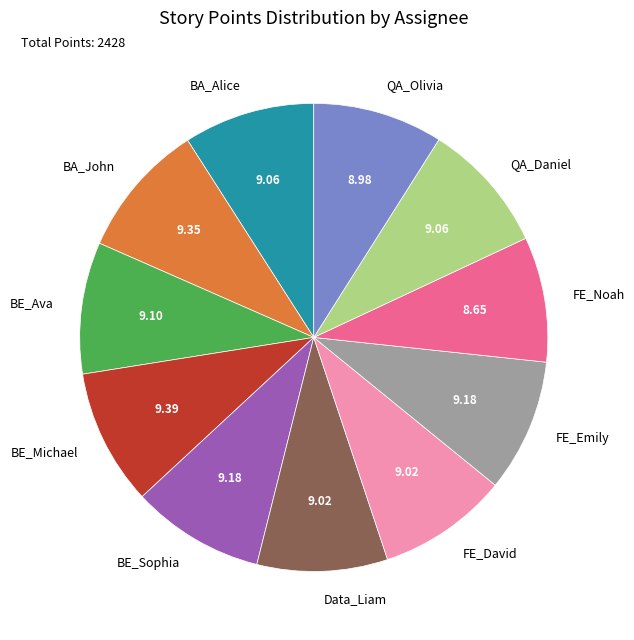

The BA_John slice represents 20% of the pie. True or false?

False